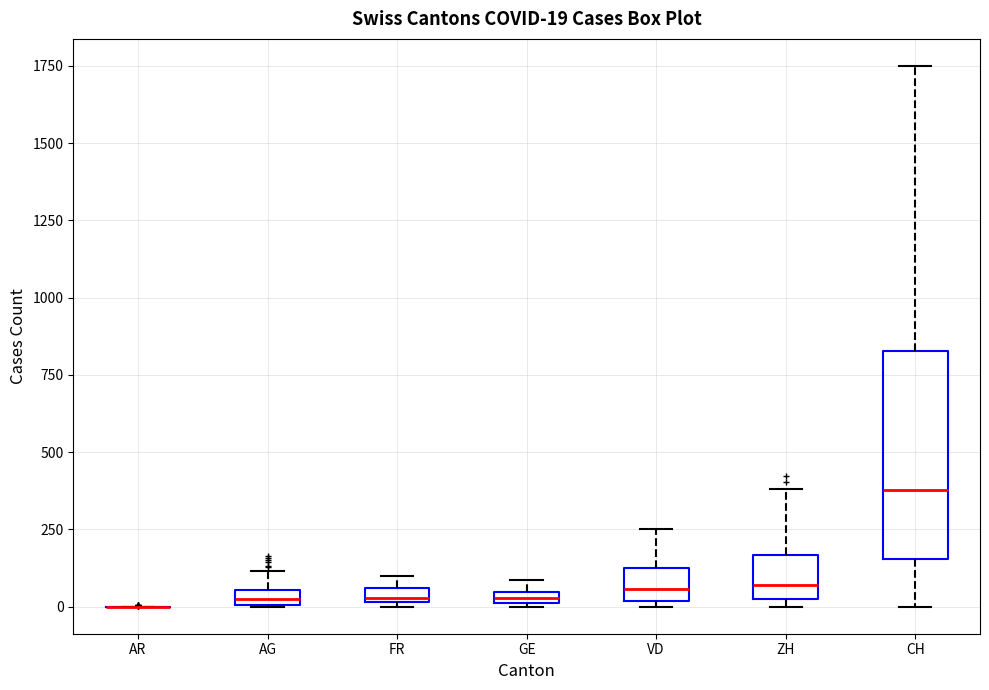

Which box is the tallest, from its lower edge to its upper edge?

CH